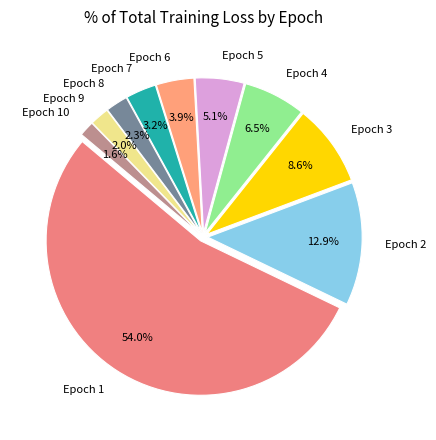

Between Epoch 3 and Epoch 8, which is larger?

Epoch 3